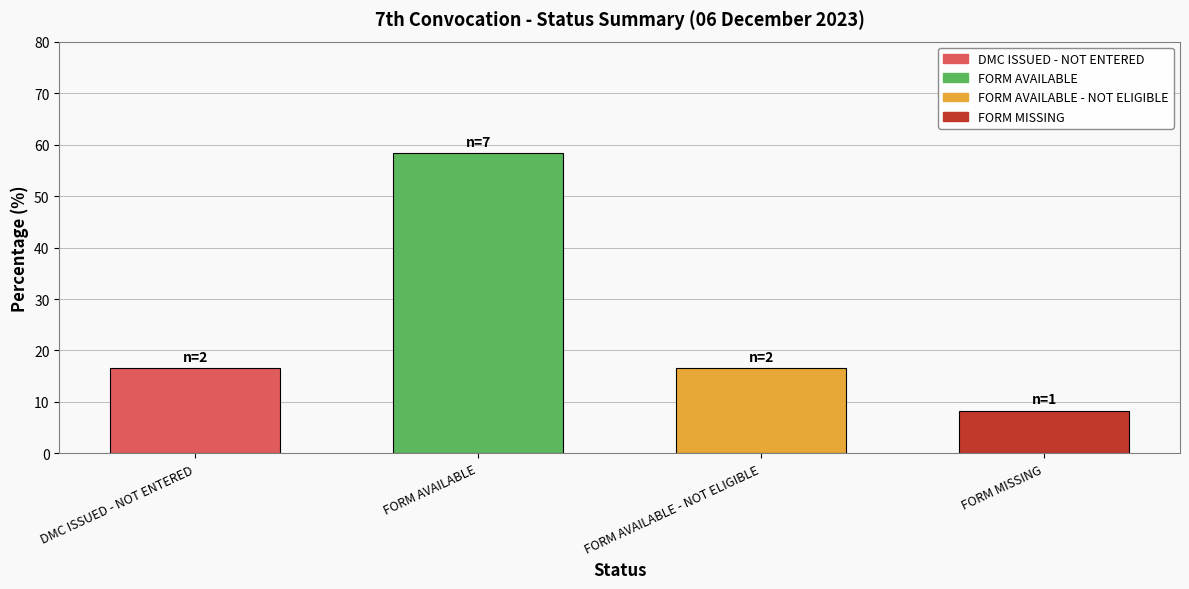

What value does the data have at FORM AVAILABLE?

58.3